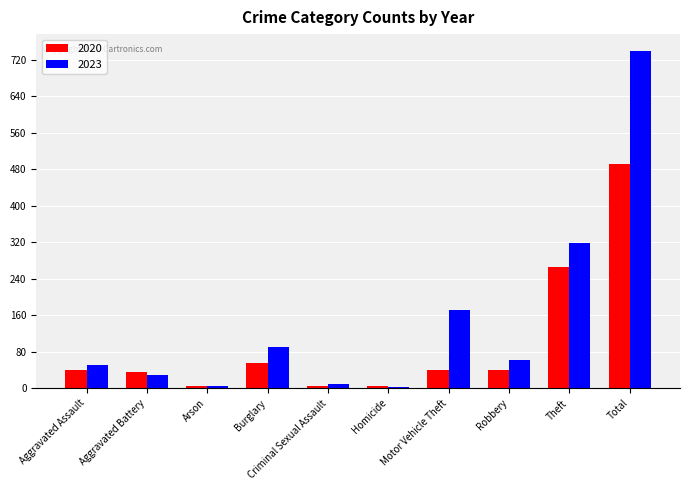

How many bars are there in total?

20